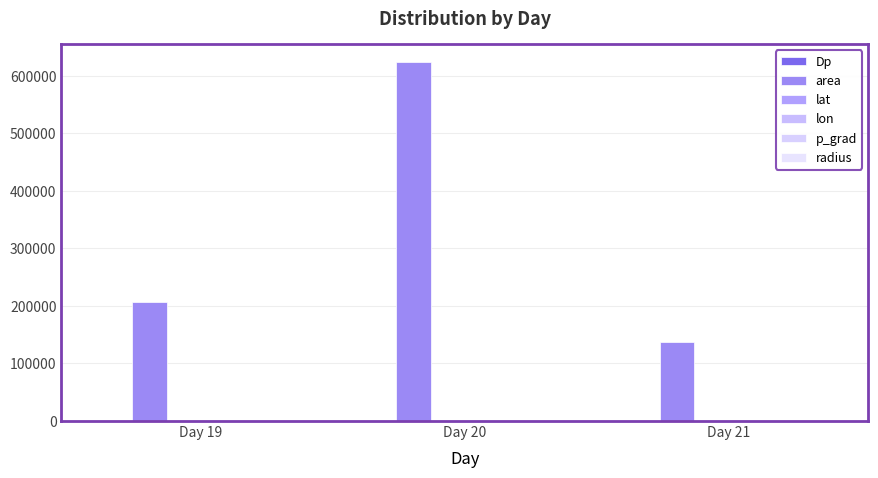

Reading left to right, list all the values displayed in this chart.

Dp: -0.7	-1.8	0.3
area: 206250.0	623750.0	136875.0
lat: 45.2	48.1	56.2
lon: 47.9	49.2	51.0
p_grad: 11.8	19.2	11.6
radius: 256.2	445.6	208.7